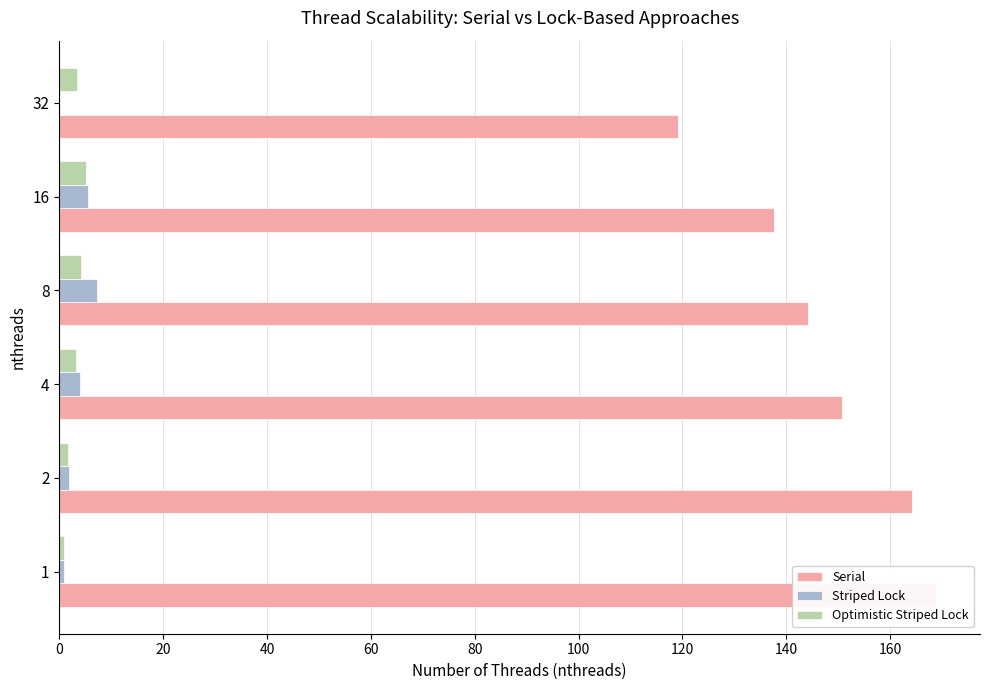

Does the chart contain stacked bars?

No